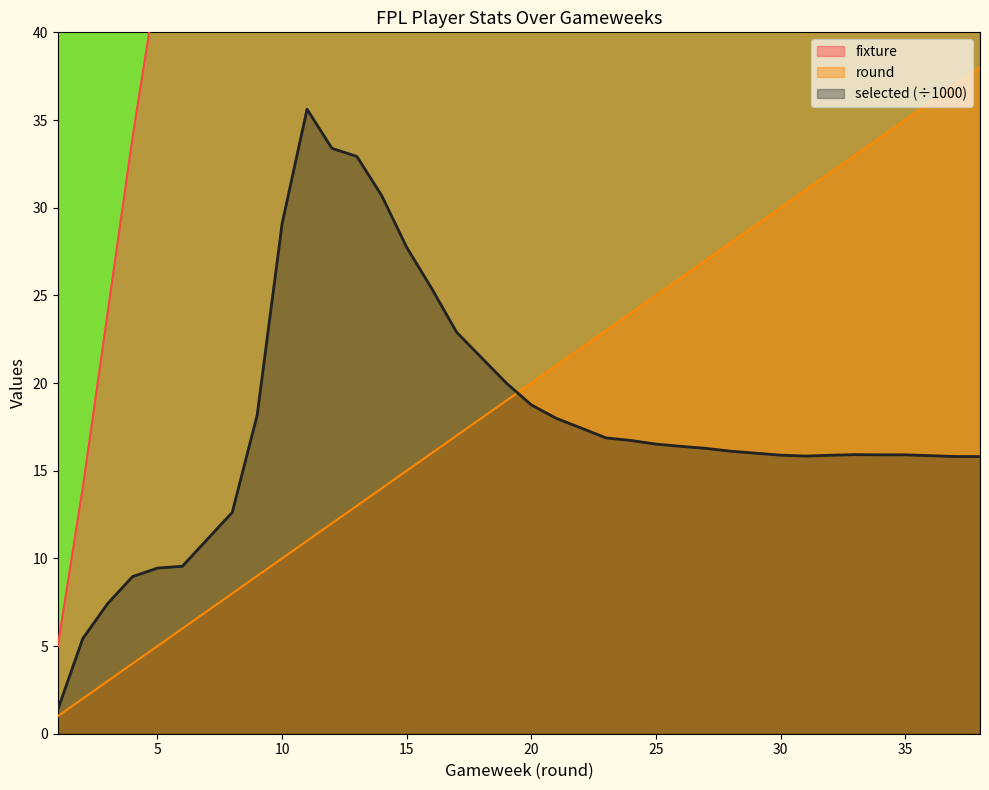

Which series has the widest spread of values?

fixture